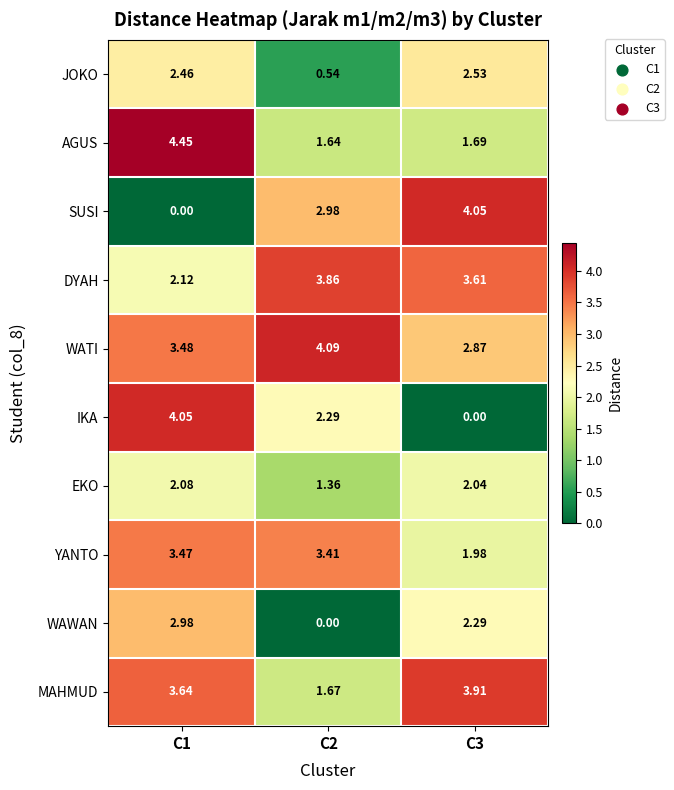

Is the value of AGUS at C1 greater than the value of WATI at C2?

Yes